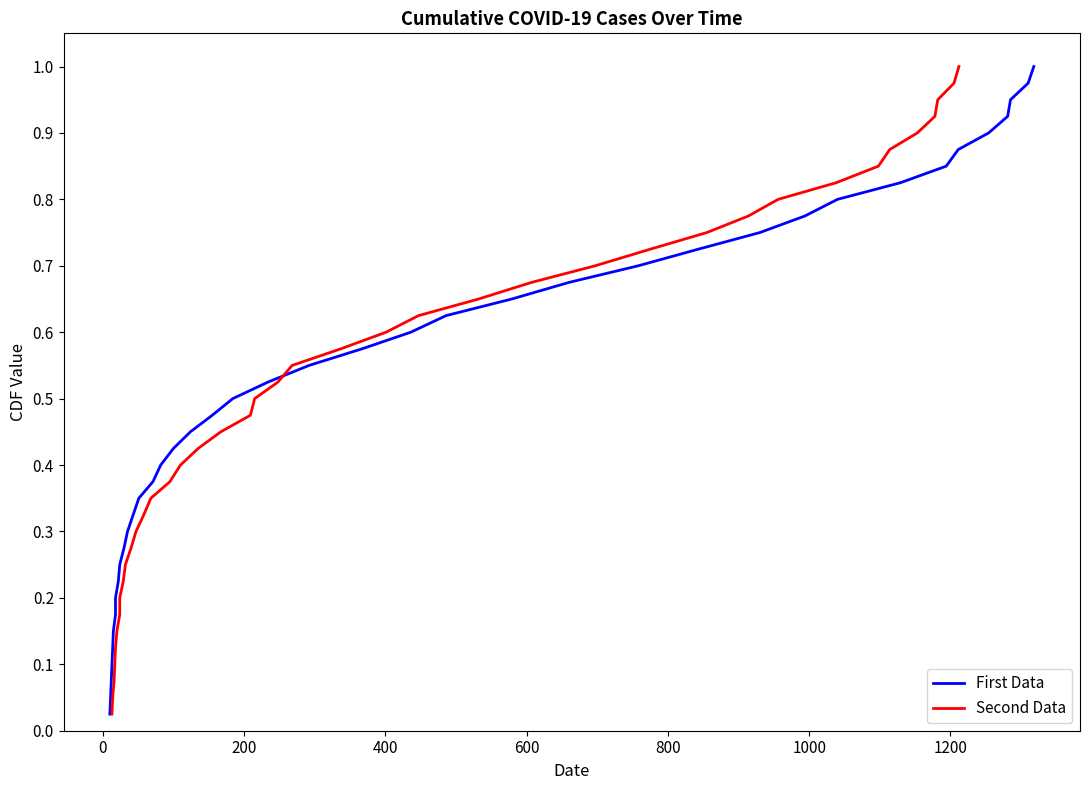

Is the value of Second Data at 34 greater than the value of First Data at 0?

Yes